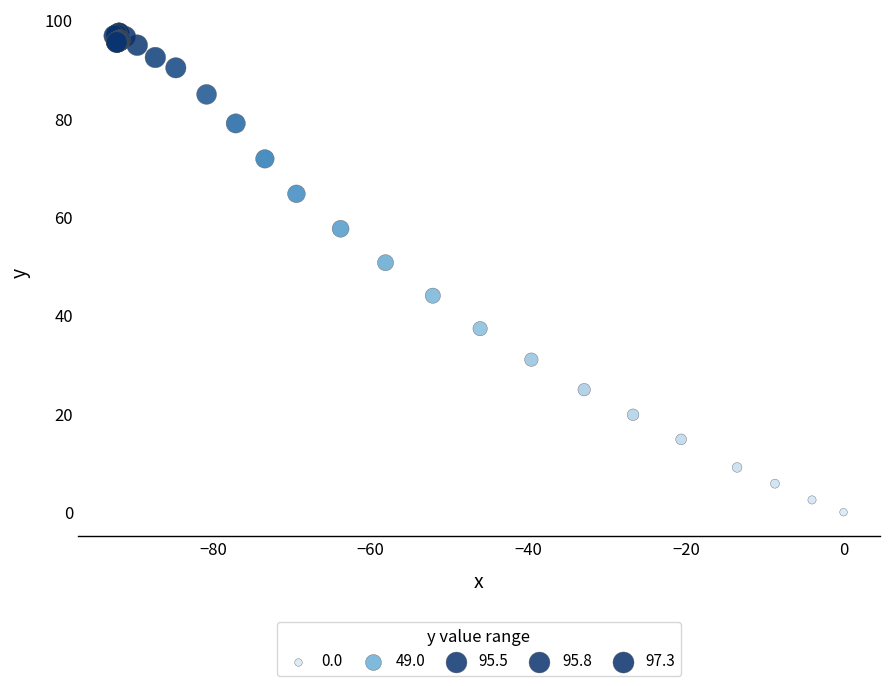

What Y value in the scatter plot is closest to 48?

50.7